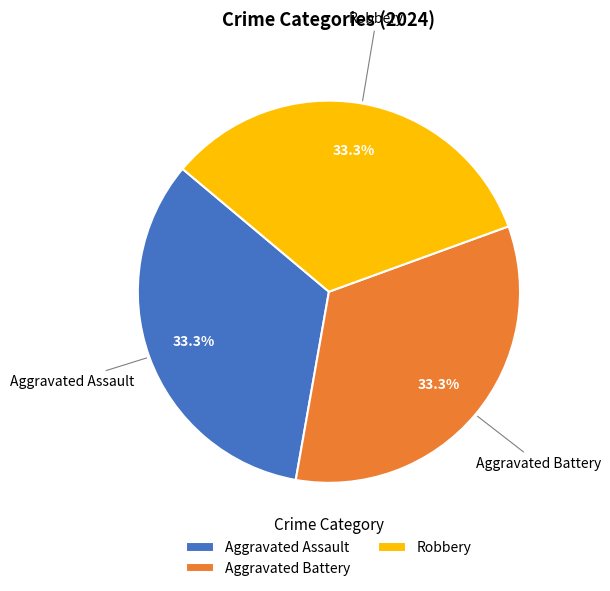

Approximately how many times larger is the value at Aggravated Battery compared to Aggravated Assault?

1.0